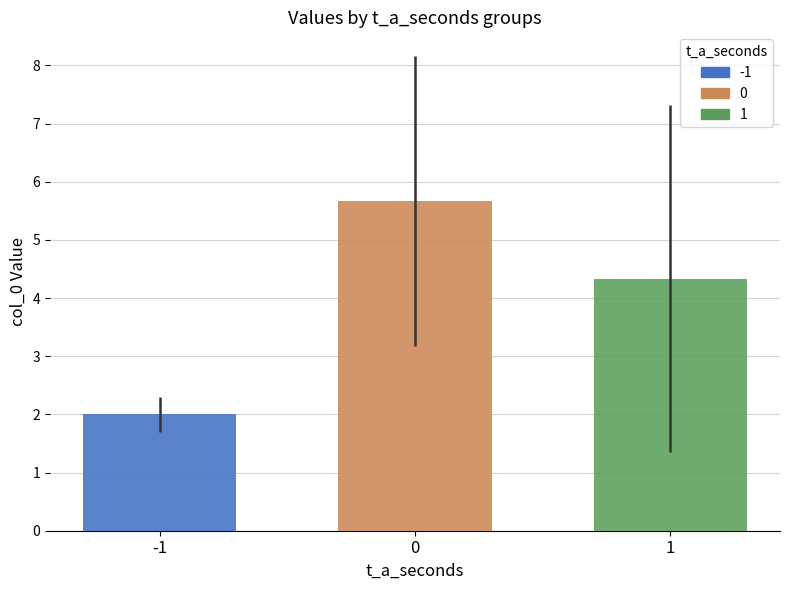

List the labels in order of value, largest first.

0, 1, -1